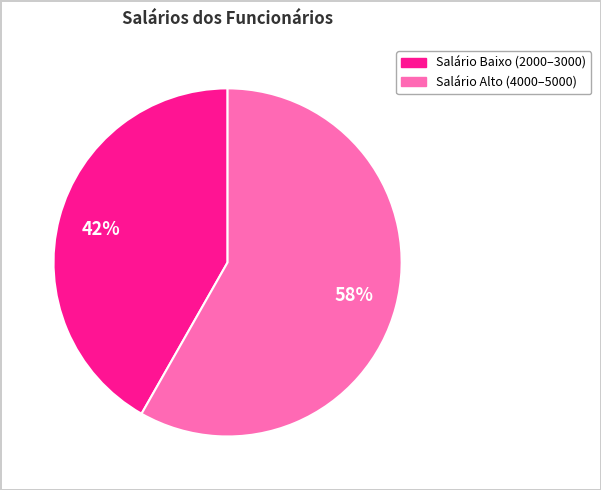

Count the number of slices in the pie.

2